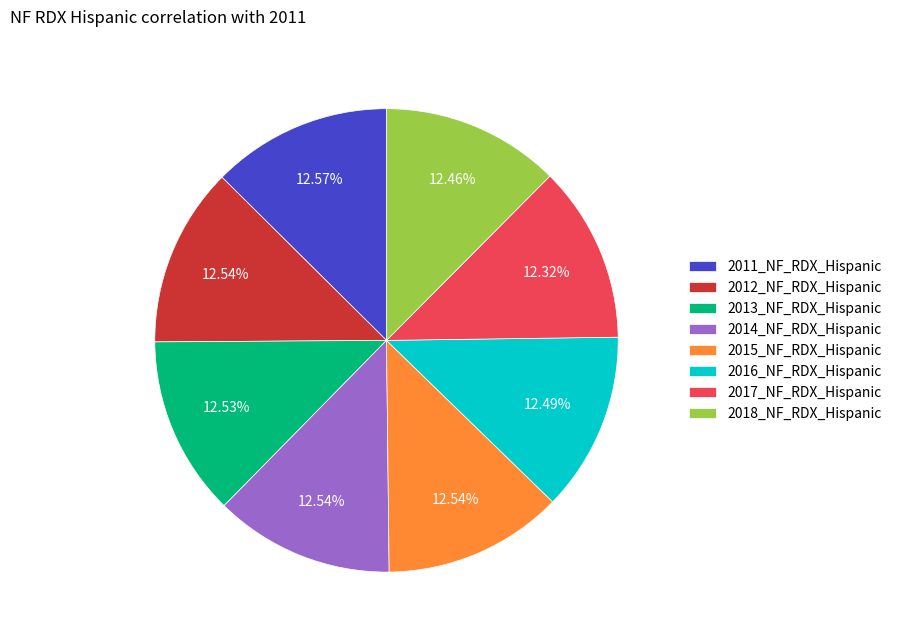

What portion of the pie excludes 2015_NF_RDX_Hispanic?

87.5%